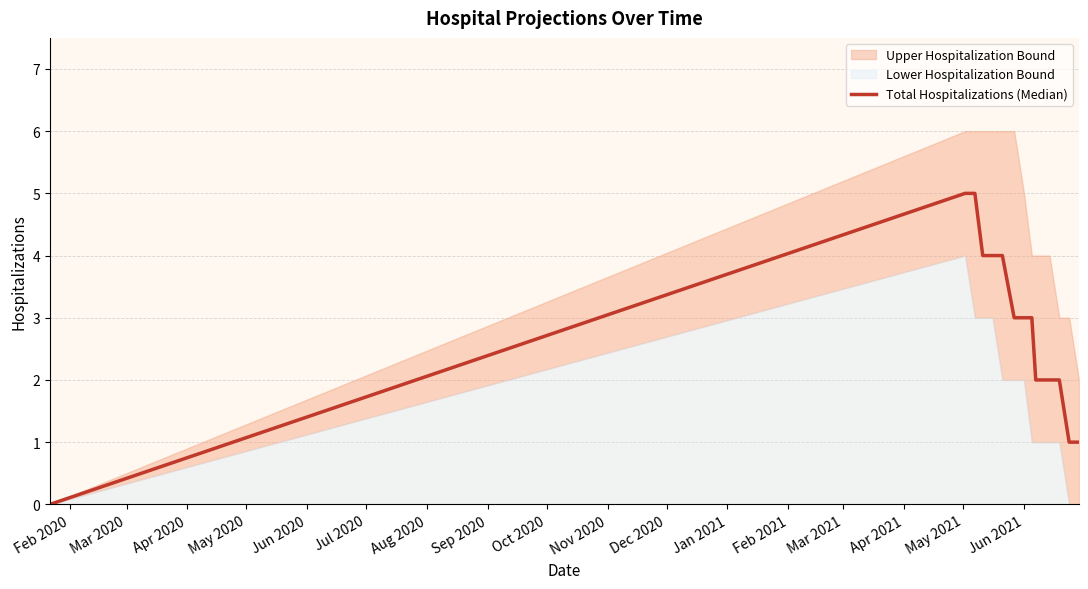

How many values are below 3?

7